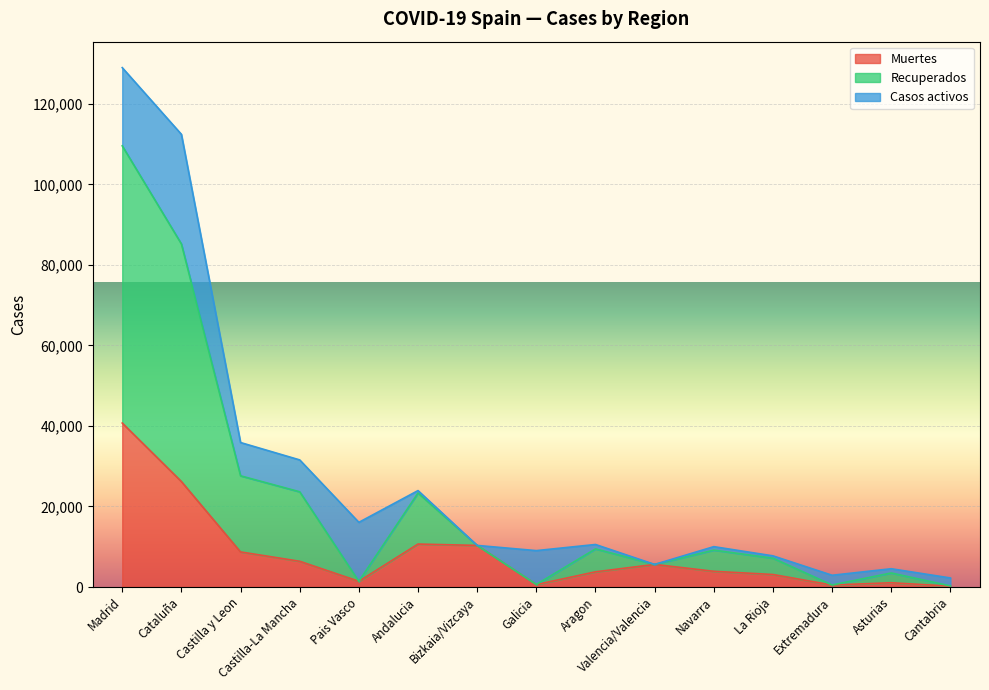

Between Aragon and Cataluña, which is larger?

Cataluña